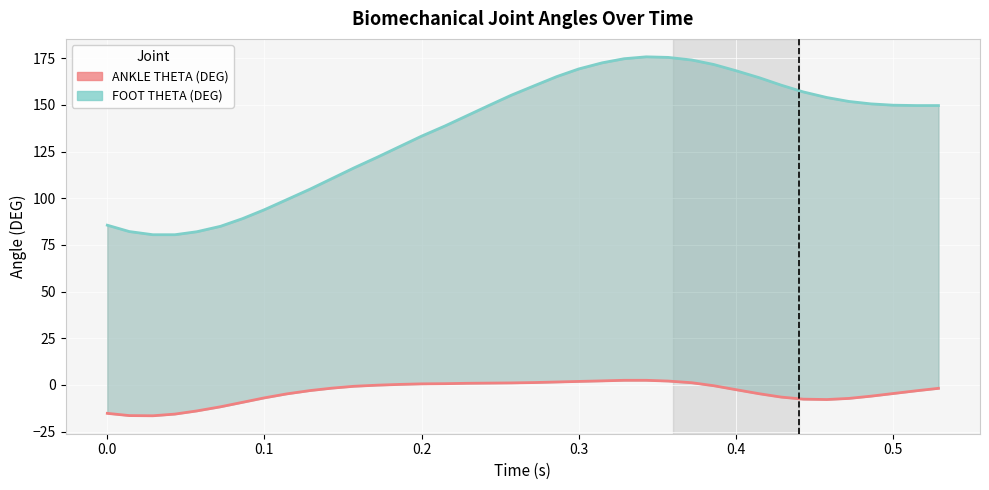

List the series in order of their peak value, highest first.

FOOT THETA (DEG), ANKLE THETA (DEG)